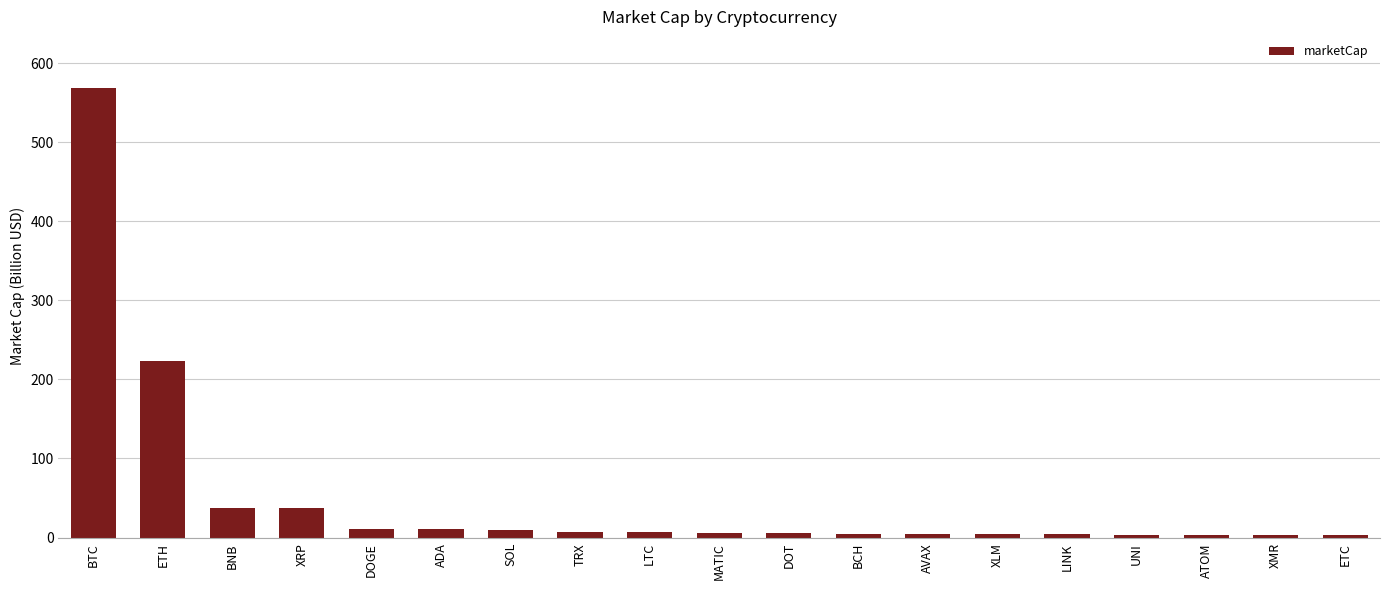

Count the number of data series in this chart.

1